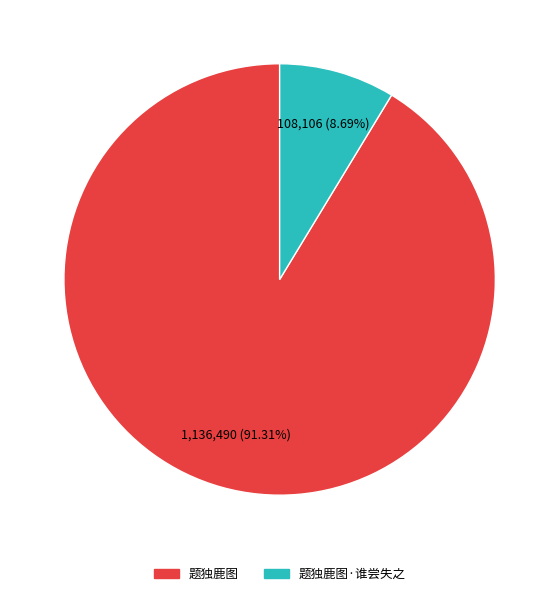

To the nearest percent, what is the average slice percentage?

50%